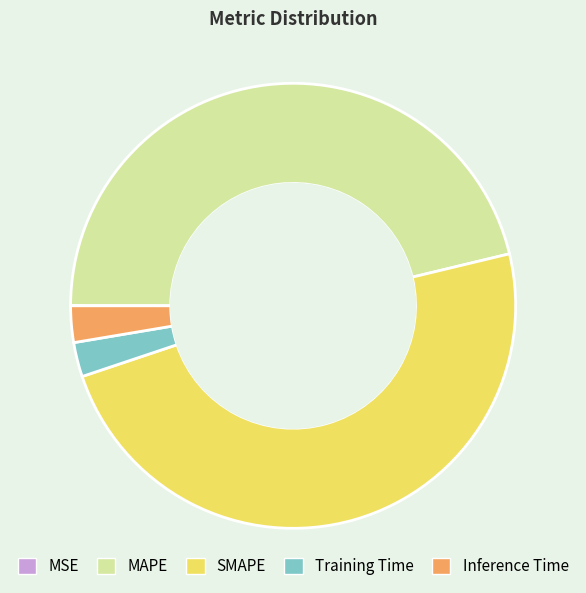

Is there any slice that represents more than half of the pie?

No